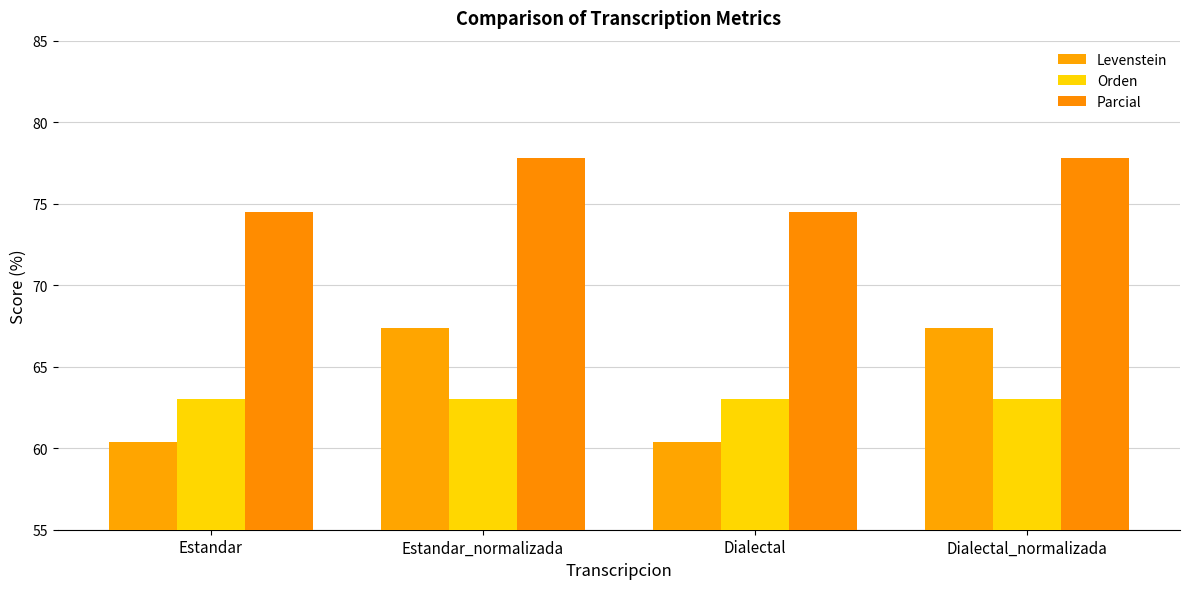

What is the difference between the maximum and minimum values in the Levenstein series?

7.0